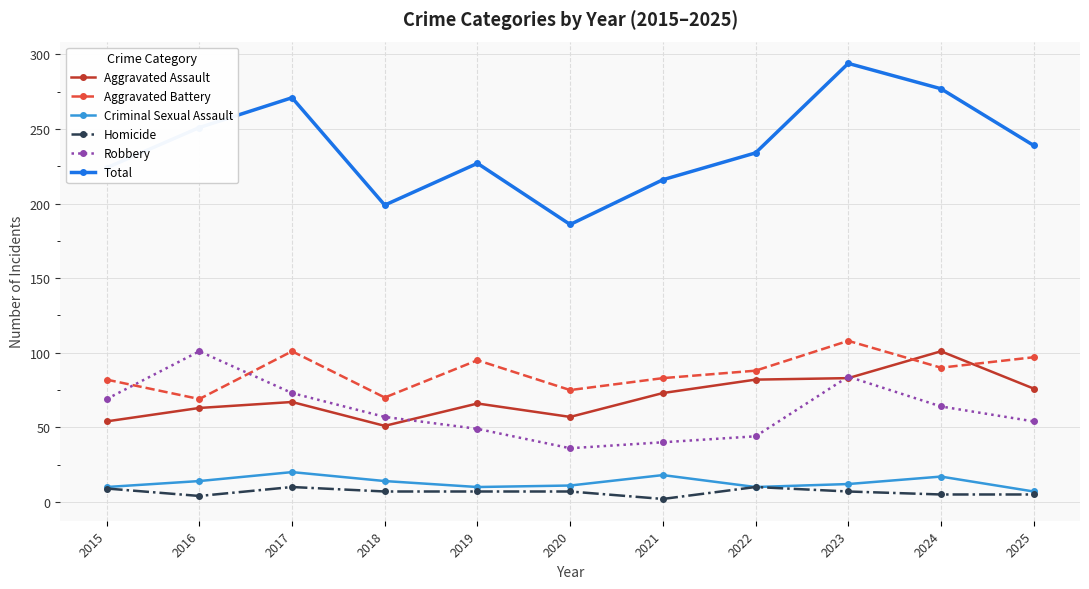

The Total series shows 338 at 2021. True or false?

False